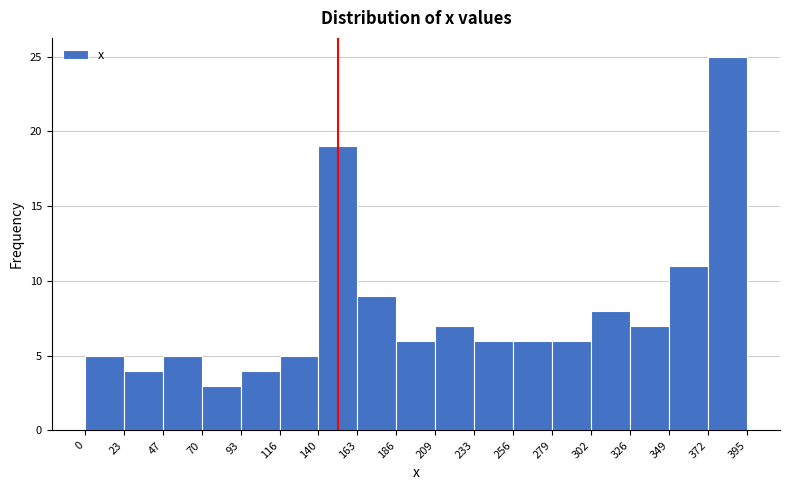

Which range on the x-axis has the tallest bar?

372 to 395